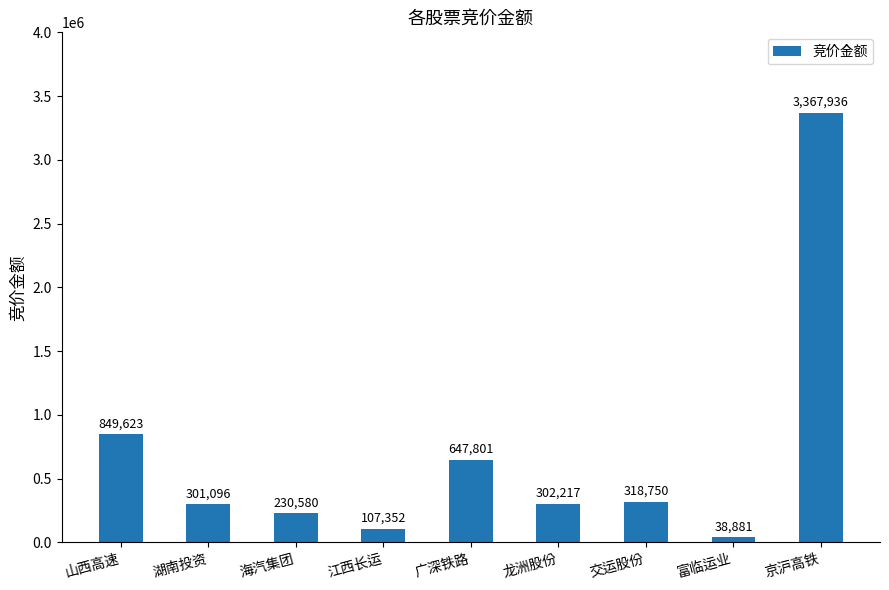

What is the sum of the values at 京沪高铁 and 海汽集团?

3598516